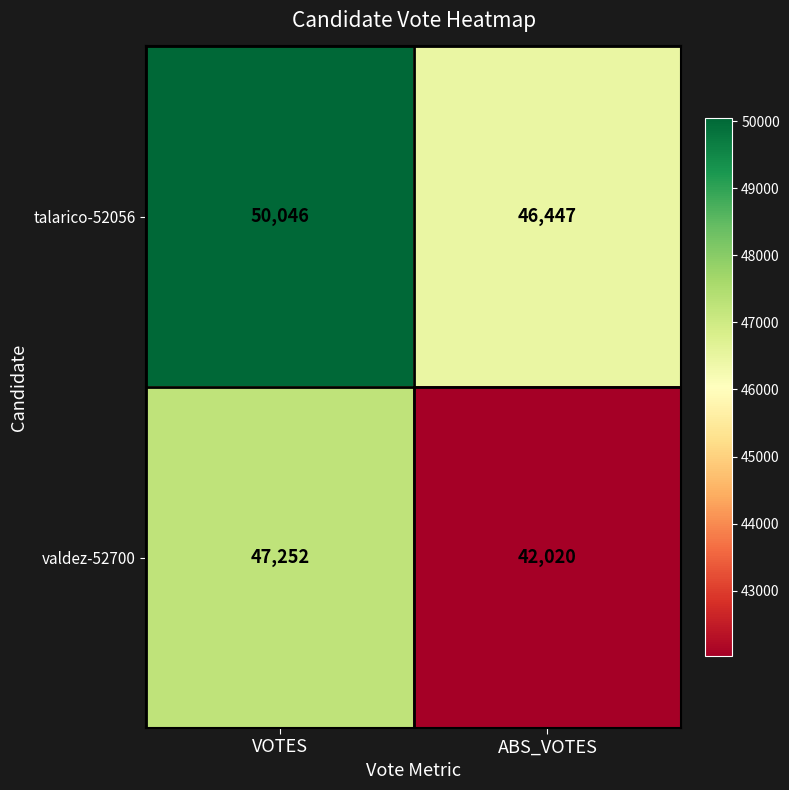

Which category has the lowest value across all series?

ABS_VOTES